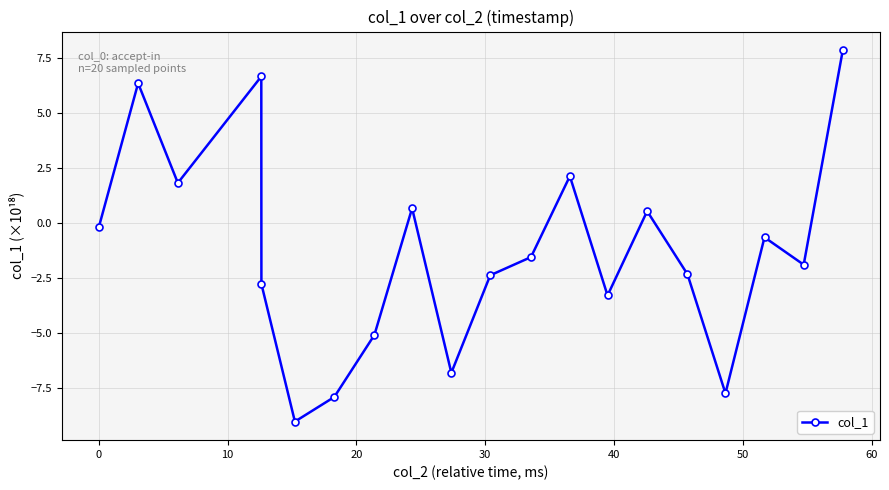

What is the minimum value shown in the chart?

-9.0